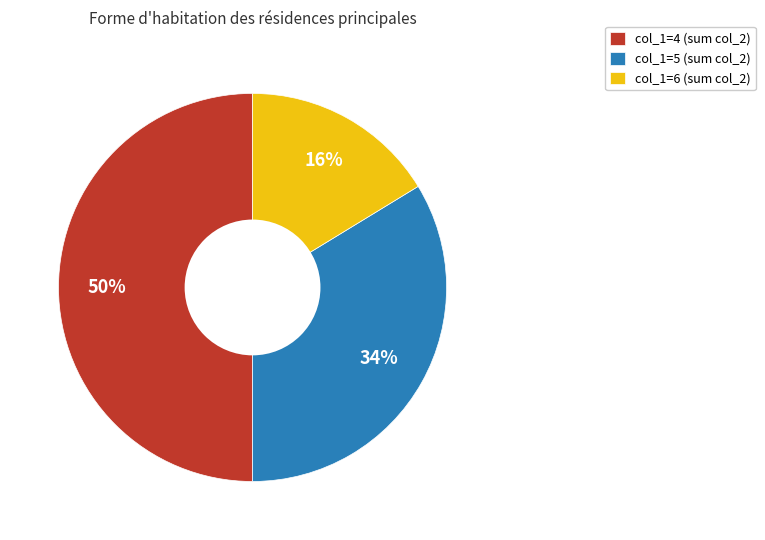

Approximately how many times larger is the value at col_1=4 (sum col_2) compared to col_1=6 (sum col_2)?

3.1